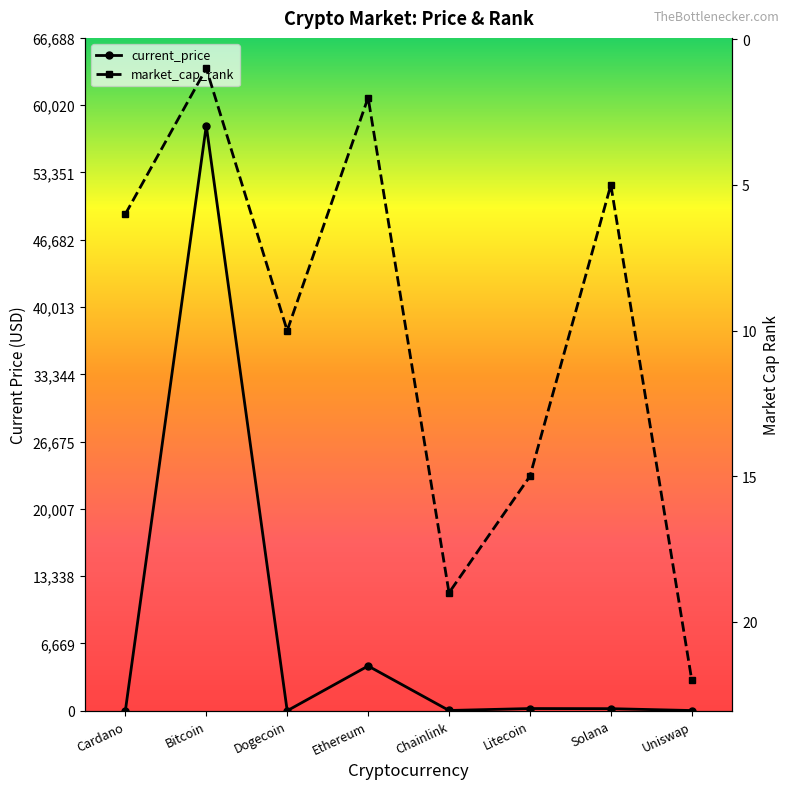

Which series has the widest spread of values?

current_price